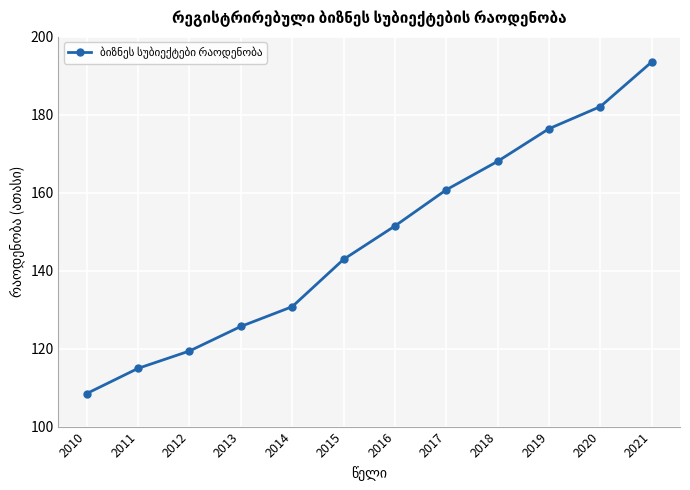

The chart shows a value of 317.7 at 2021. True or false?

False